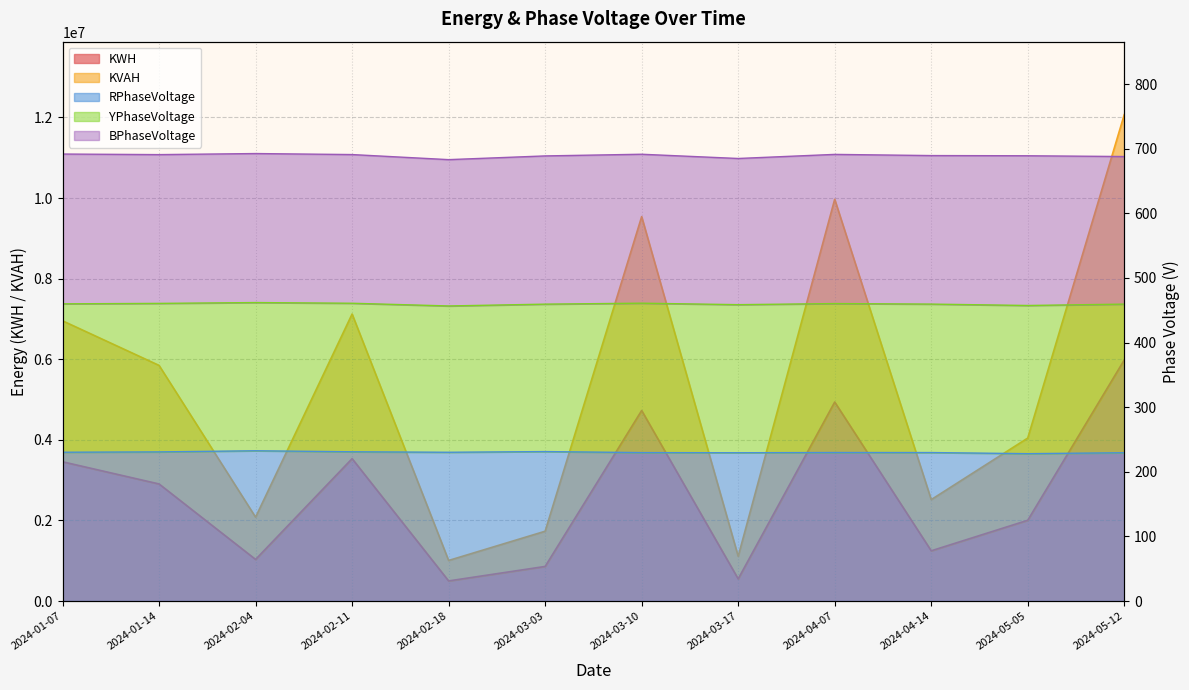

True or false: KWH and RPhaseVoltage intersect in this chart.

False